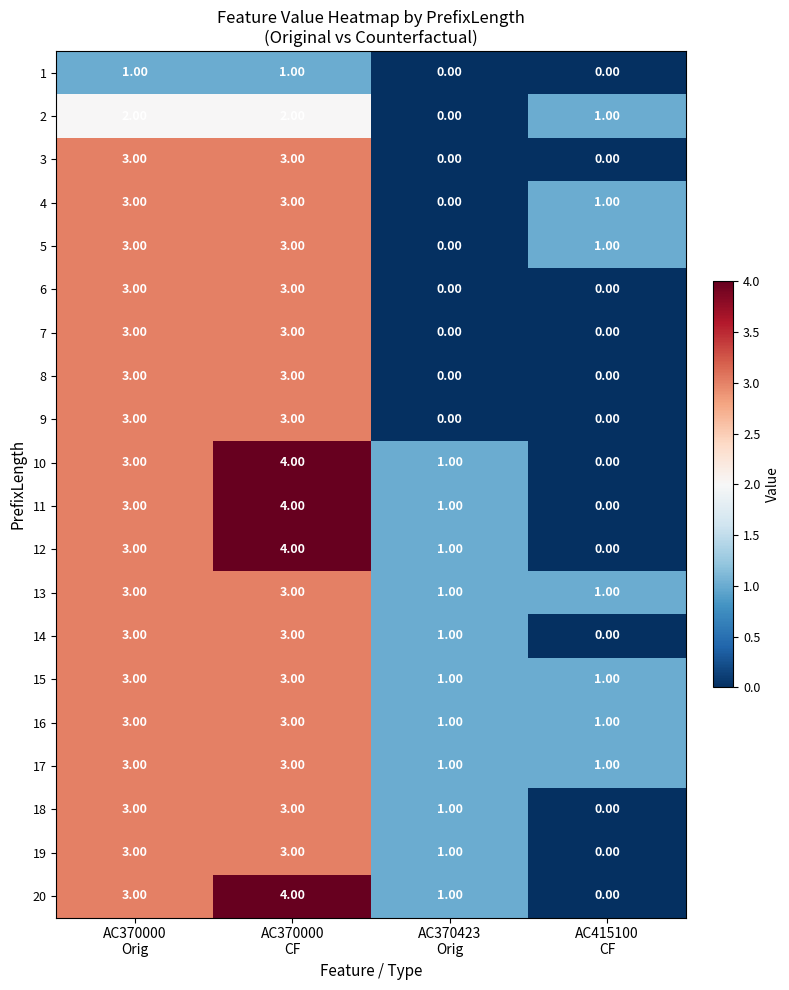

What is the difference between the maximum and minimum values in the 20 series?

4